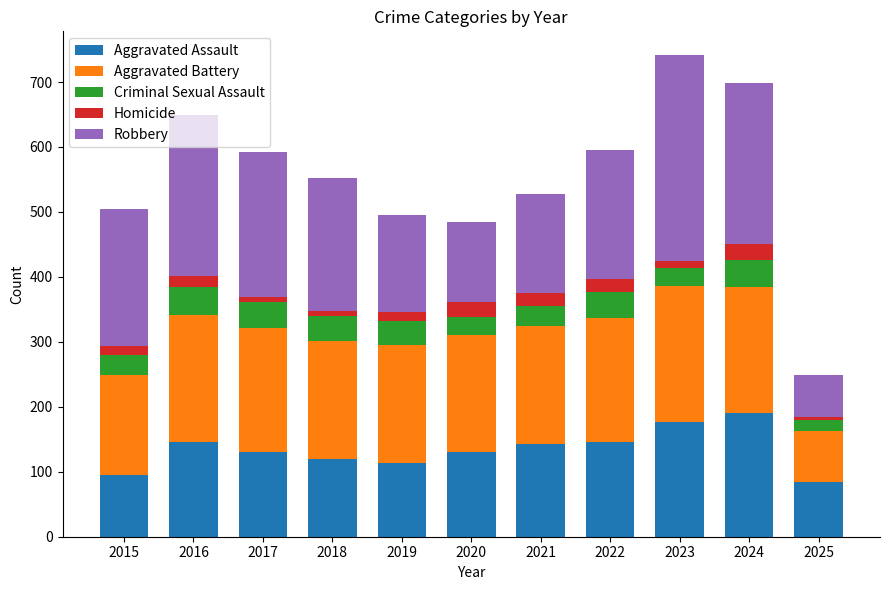

What is the value of the Aggravated Assault bar at the 5th from the left?

113